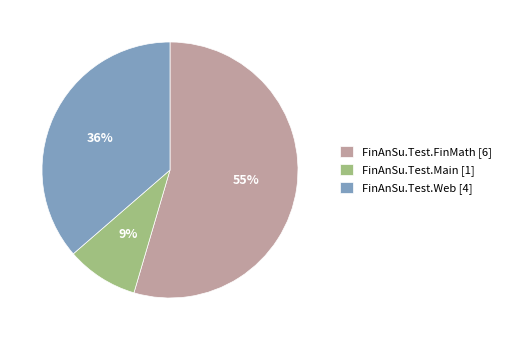

Is the sum of FinAnSu.Test.Main [1] and FinAnSu.Test.FinMath [6] greater than half?

Yes